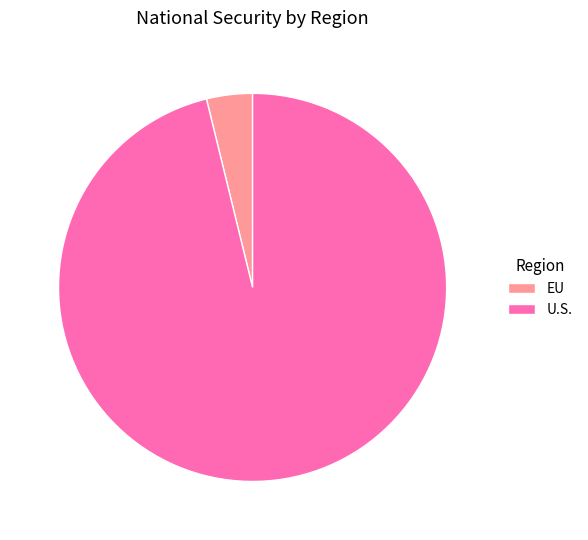

Between EU and U.S., which is larger?

U.S.